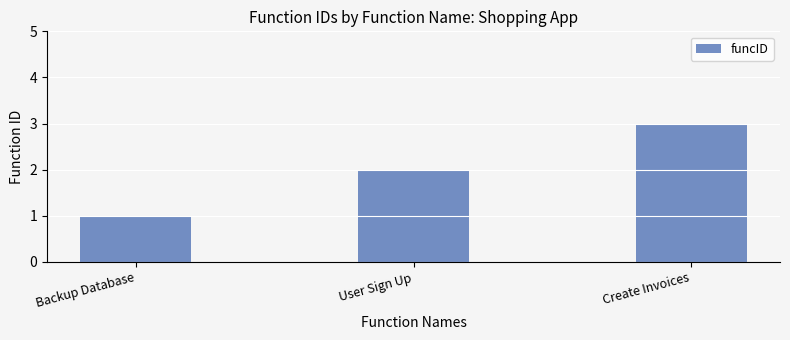

List the labels in order of value, largest first.

Create Invoices, User Sign Up, Backup Database